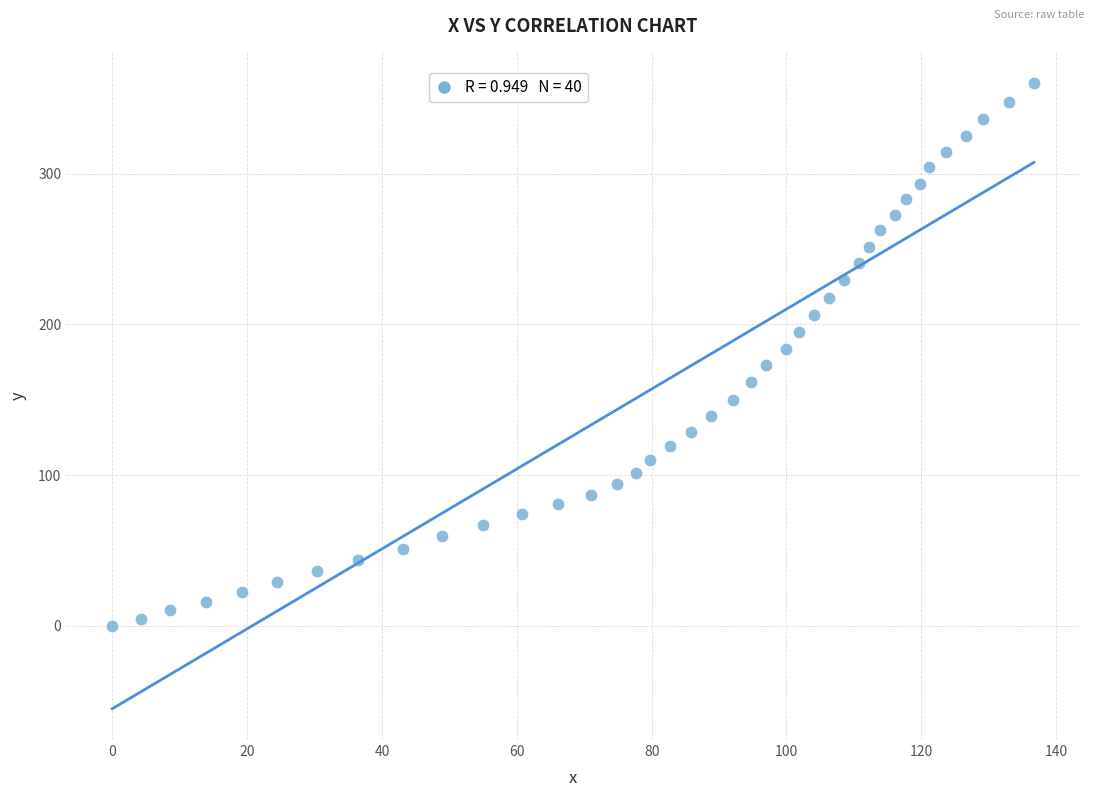

What is the range of Y values (max minus min)?

360.3